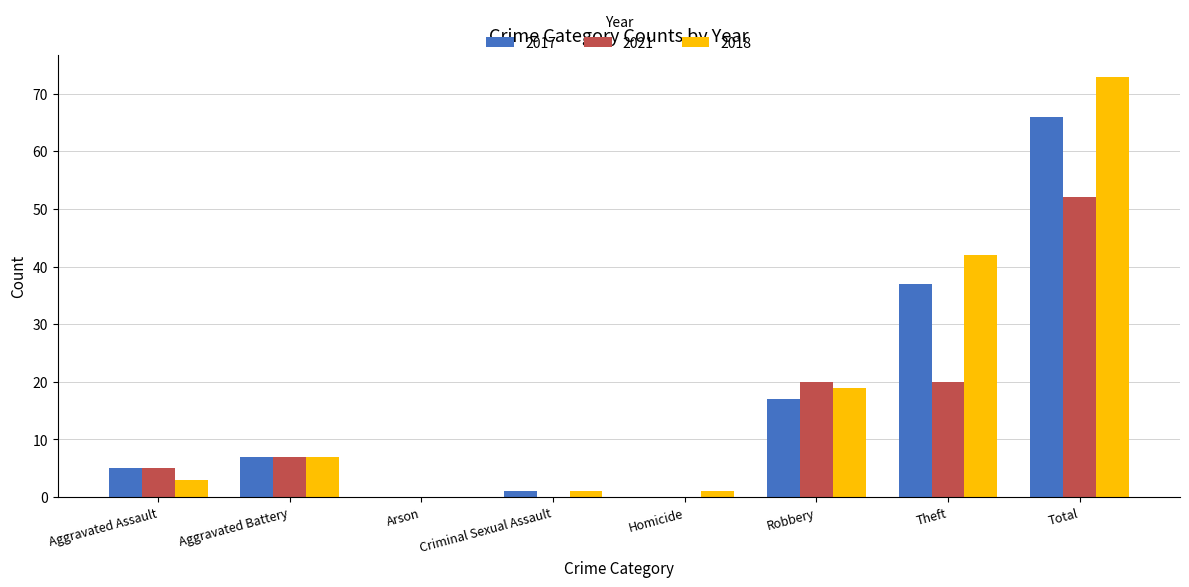

At which label is 2017 closest to 33?

Theft